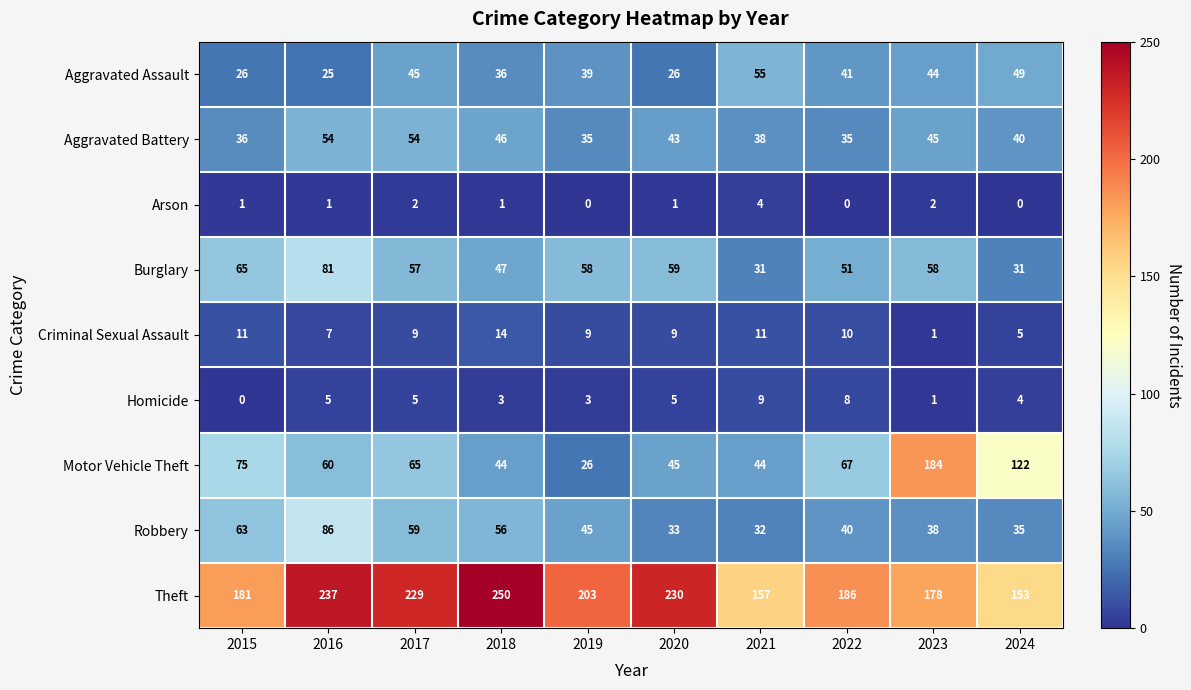

At which label does Robbery first exceed 45?

2015